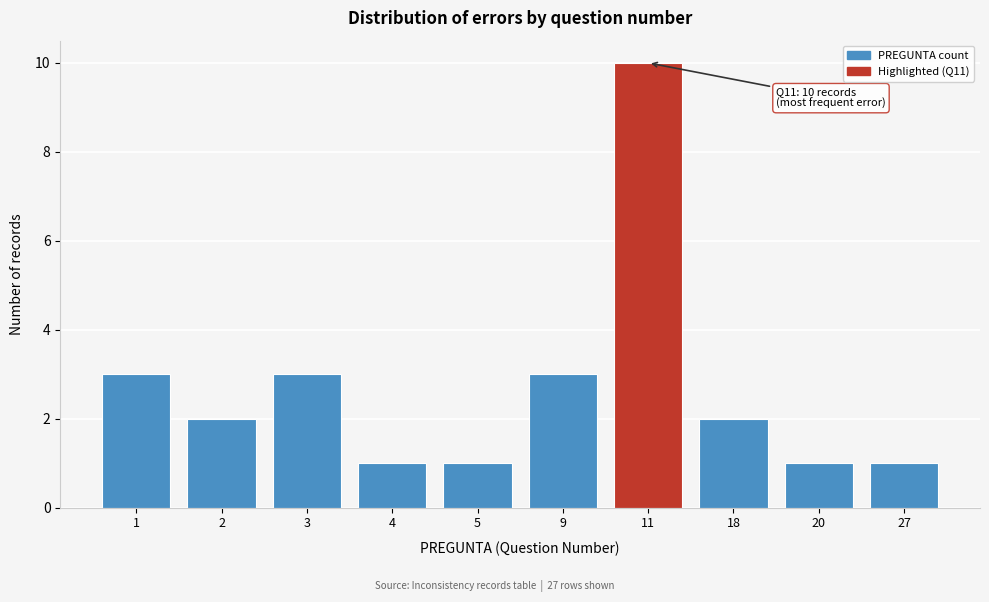

Reading left to right, extract all data points from this chart.

3	2	3	1	1	3	10	2	1	1